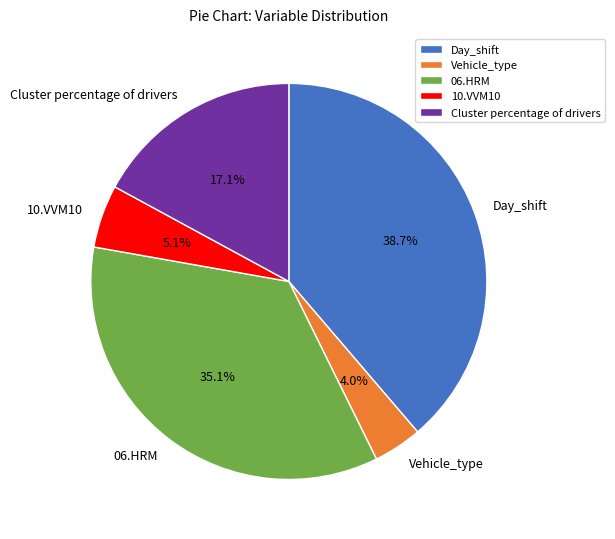

Is there a majority slice in this chart?

No